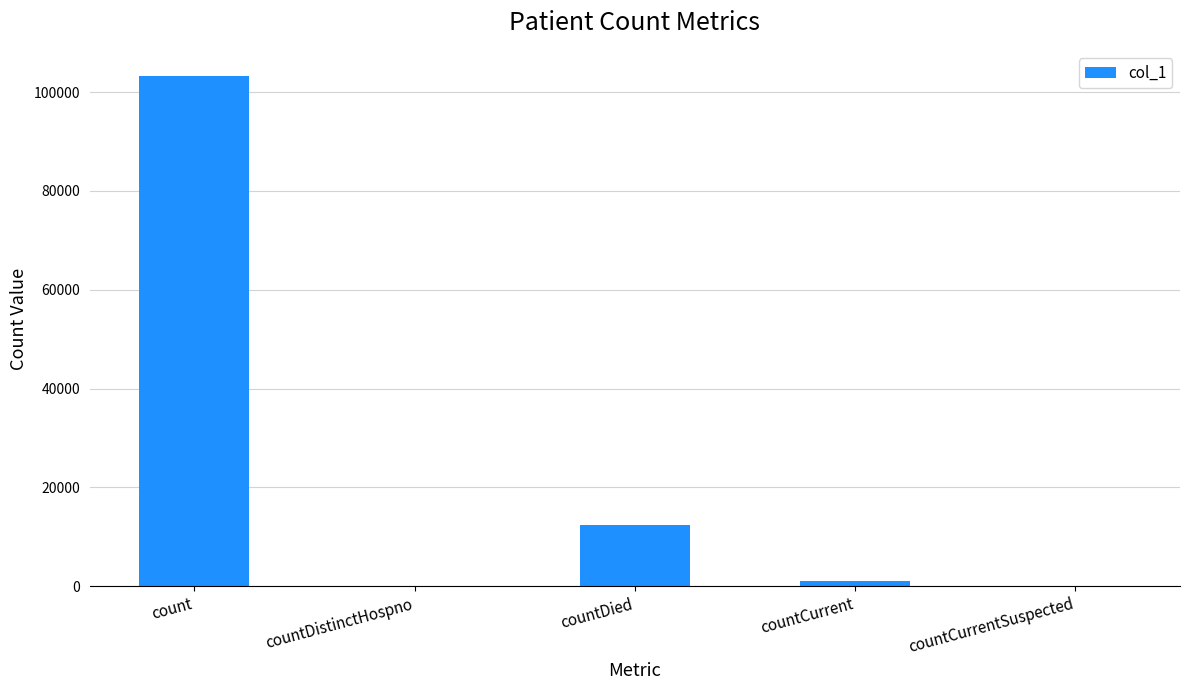

What is the sum of the values at countCurrent and countCurrentSuspected?

1034